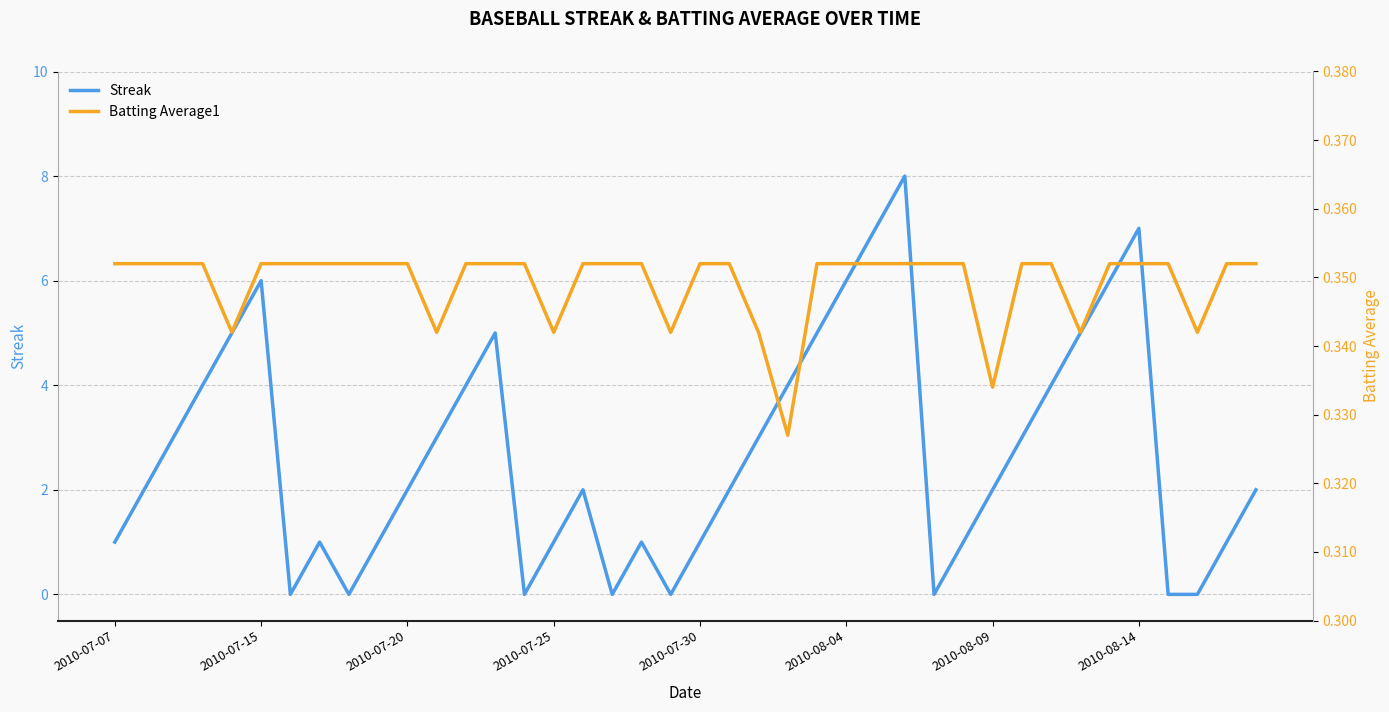

Which series has the largest range (max minus min)?

Streak